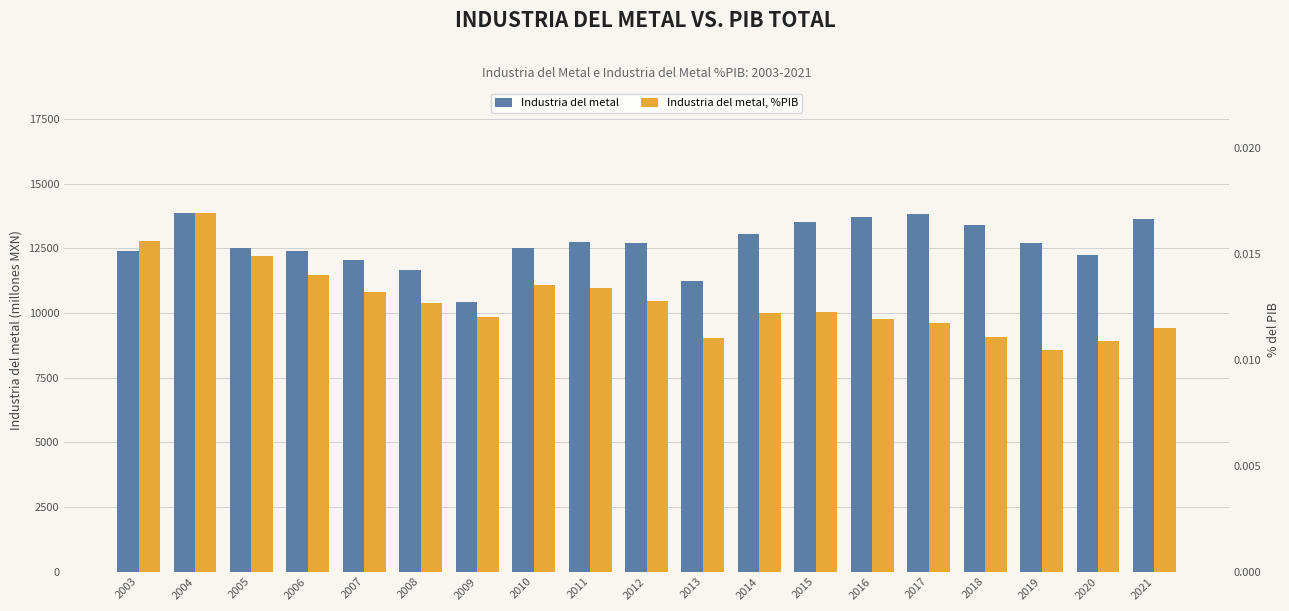

At which category does the chart reach its peak across all series?

2004